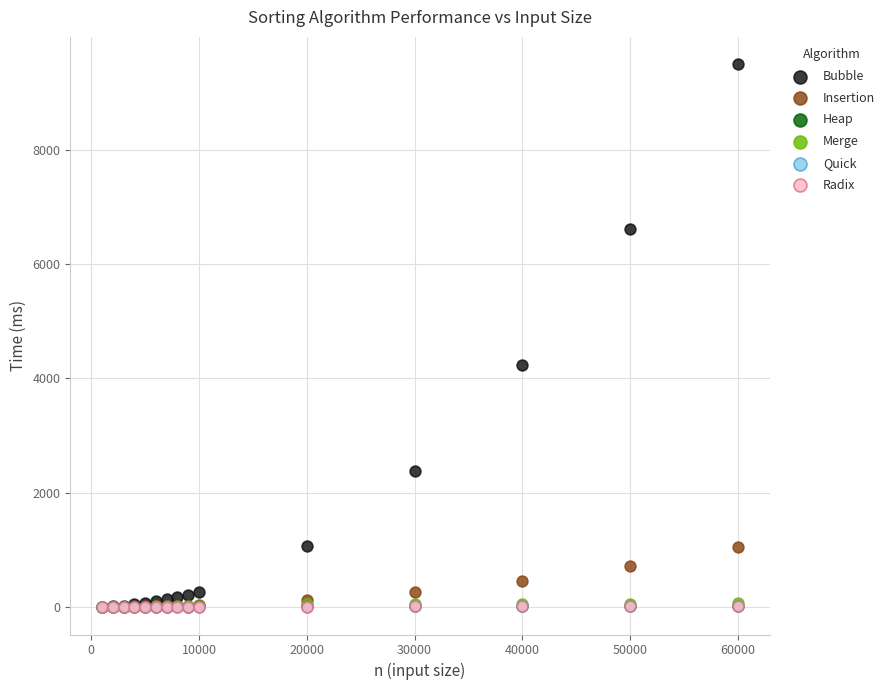

Which series has the largest Y range (max minus min)?

Bubble